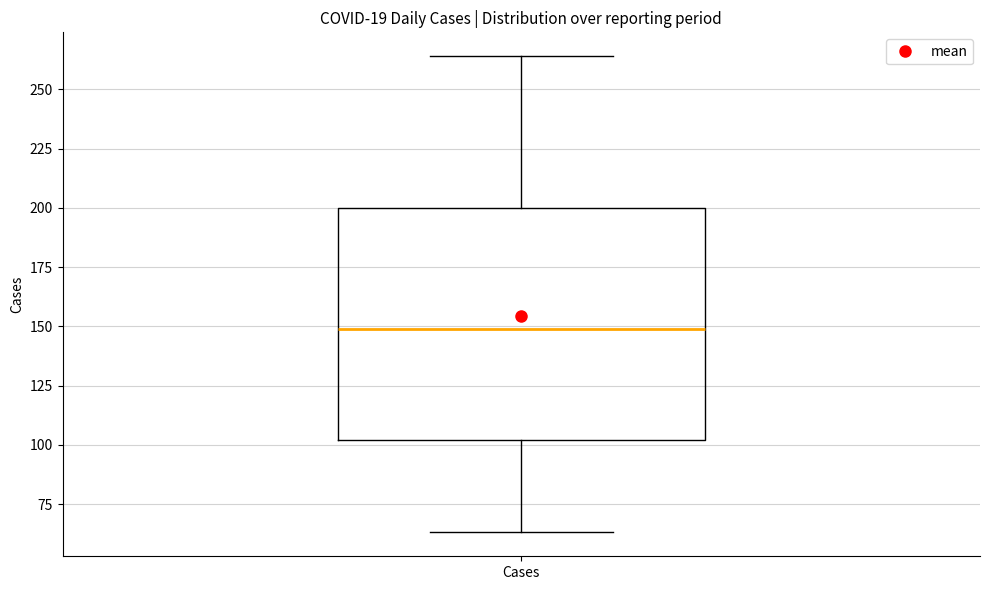

Where is the lower edge of the box for Cases on the y-axis? The values are not printed on the chart, so give them approximately, as read against the axis.

100